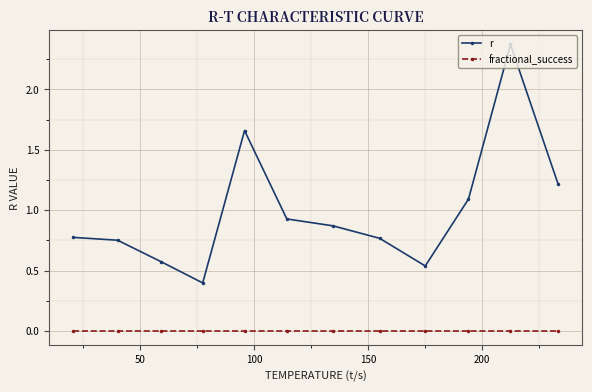

Does the chart have visible grid lines?

Yes